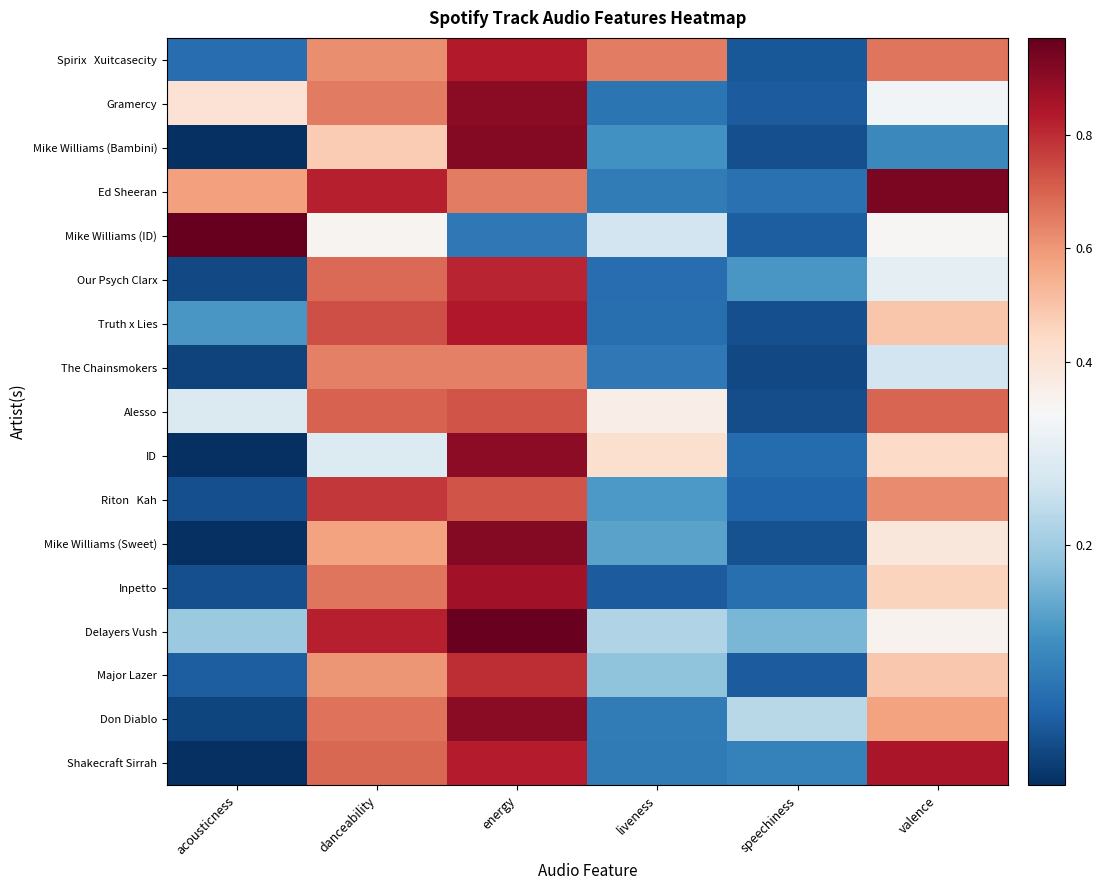

Rank the series at valence from highest to lowest value.

Ed Sheeran, Shakecraft Sirrah, Alesso, Spirix Xuitcasecity, Riton Kah, Don Diablo, Truth x Lies, Major Lazer, Inpetto, ID, Mike Williams (Sweet), Delayers Vush, Mike Williams (ID), Gramercy, Our Psych Clarx, The Chainsmokers, Mike Williams (Bambini)